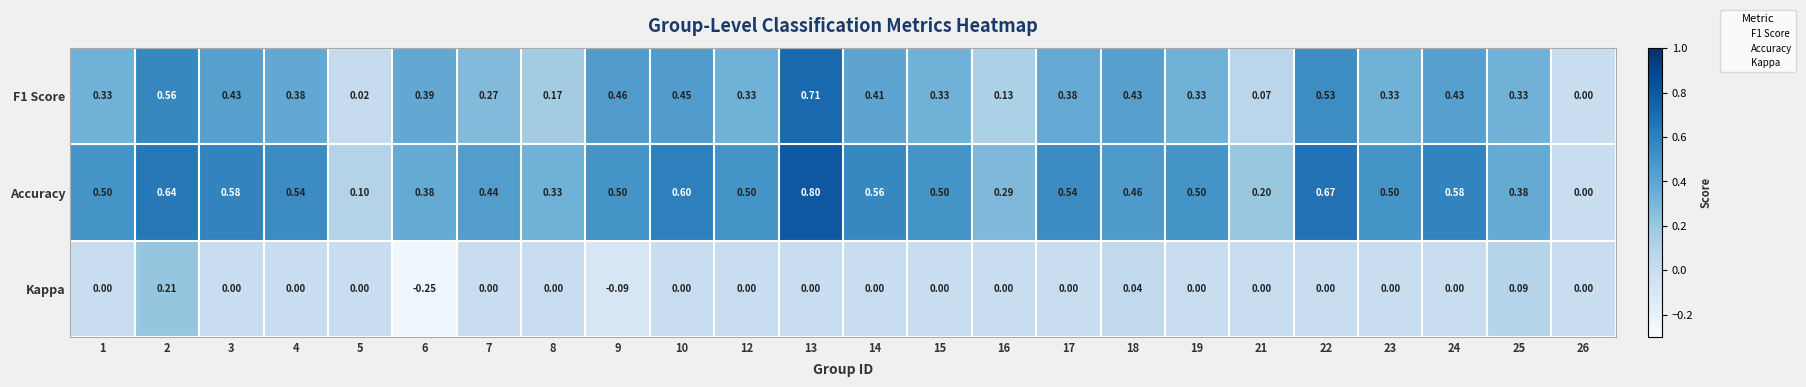

At which category does the chart reach its minimum across all series?

6